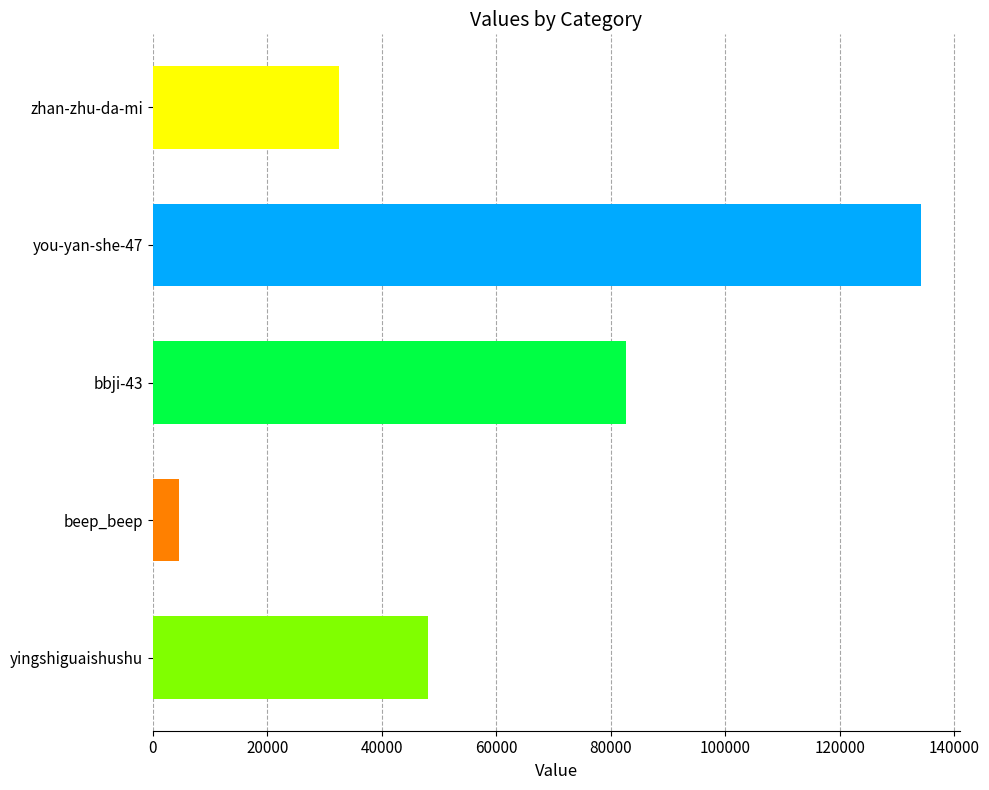

Does the chart contain any negative values?

No